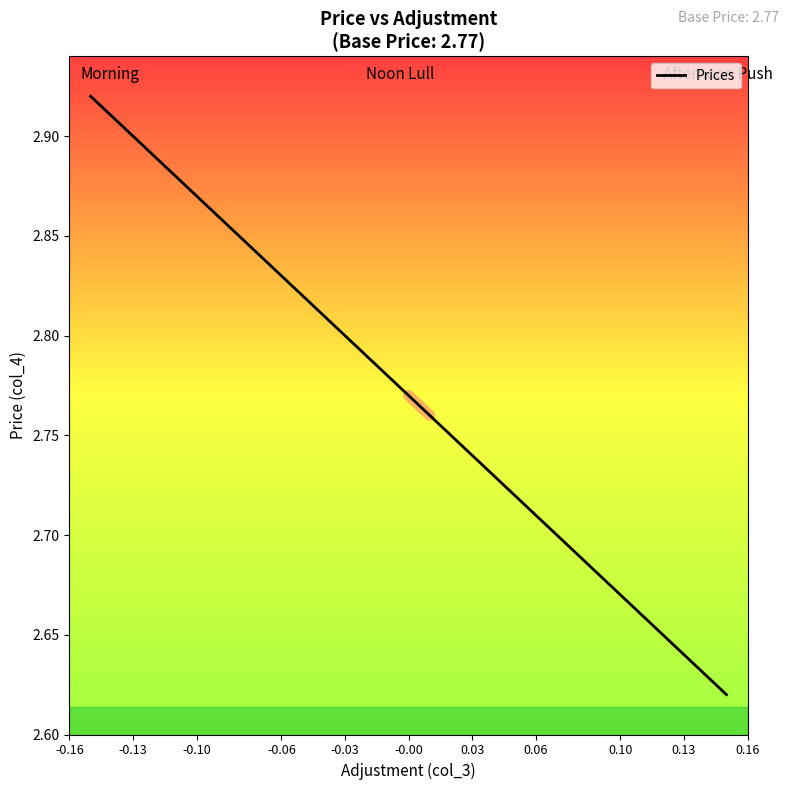

How many categories are shown in the chart?

31